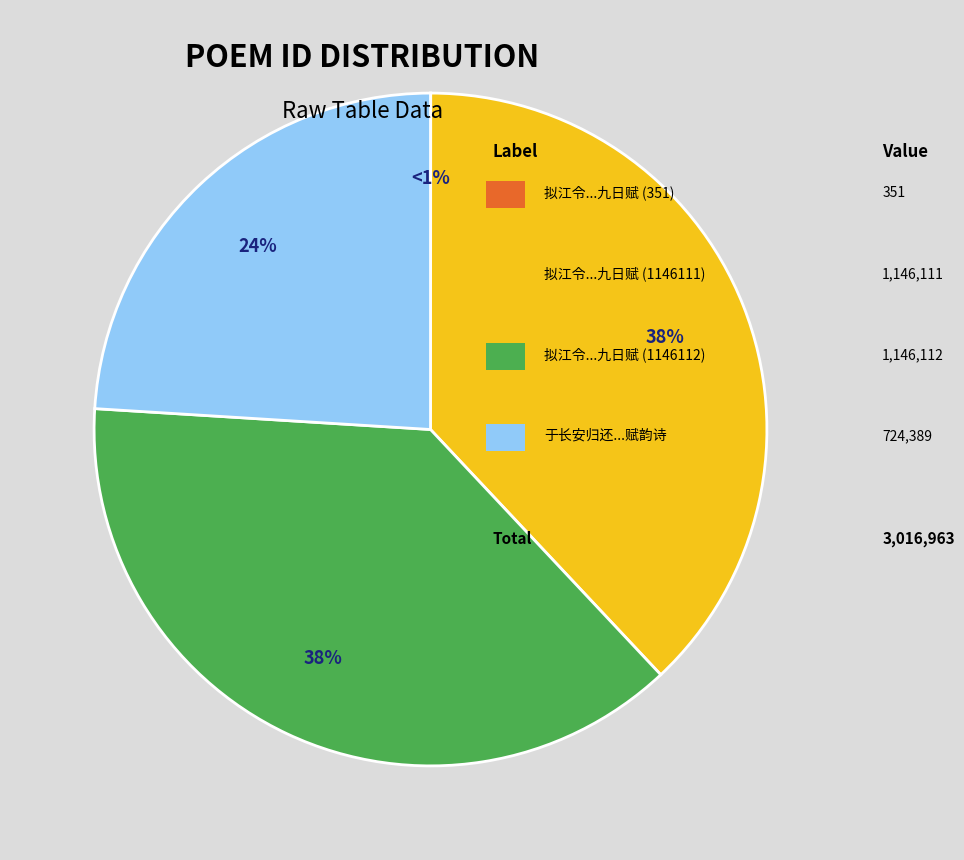

To the nearest percent, what is the combined percentage of 拟江令于长安归扬州九日赋 (351) and 于长安归还扬州九月九日行薇山亭赋韵诗?

24%